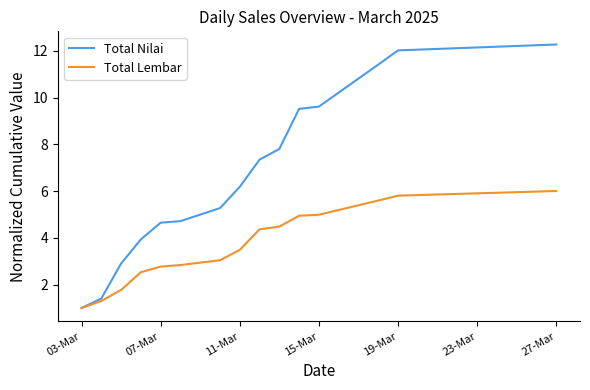

What is the lowest value of the Total Nilai series?

1.0